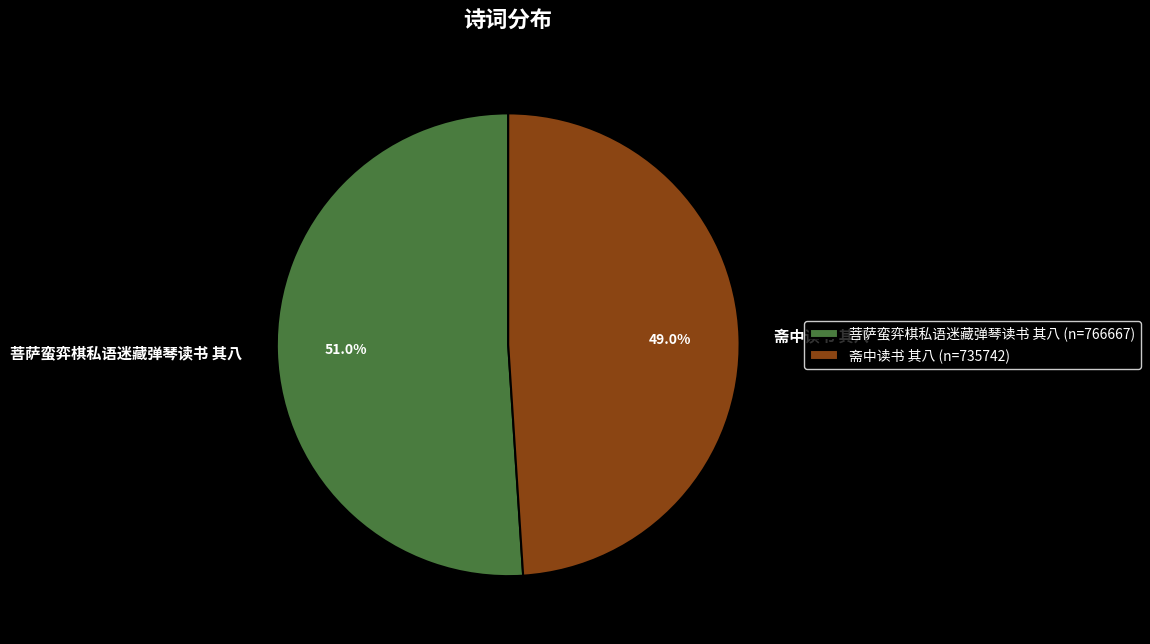

What is the smallest slice in the pie chart?

斋中读书 其八